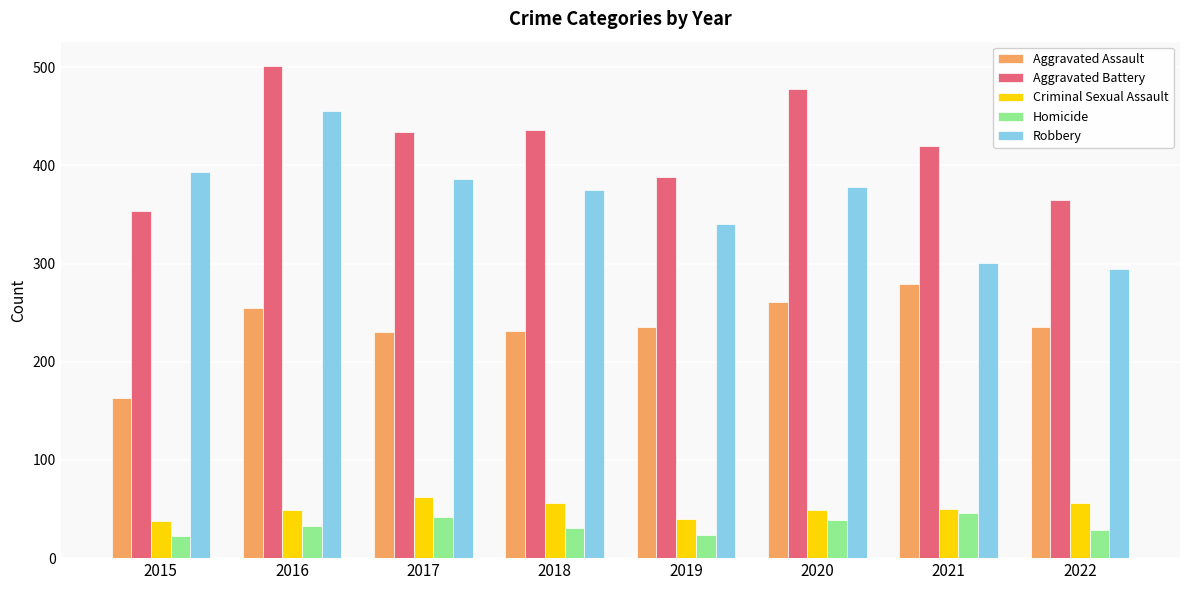

What is the value of the Aggravated Assault bar at the 3rd from the left?

230